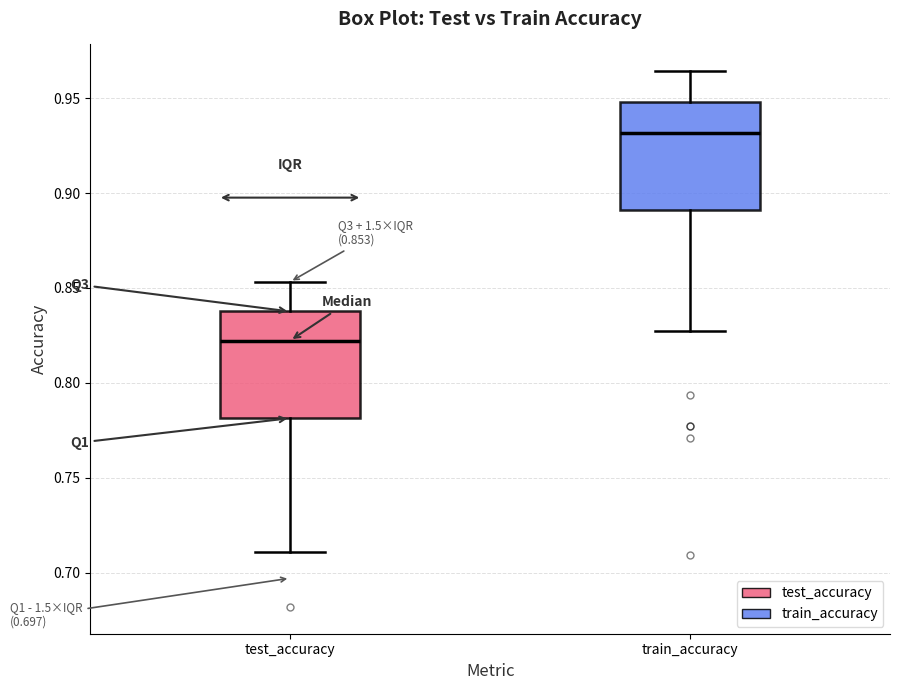

Which box's median line is the highest?

train_accuracy